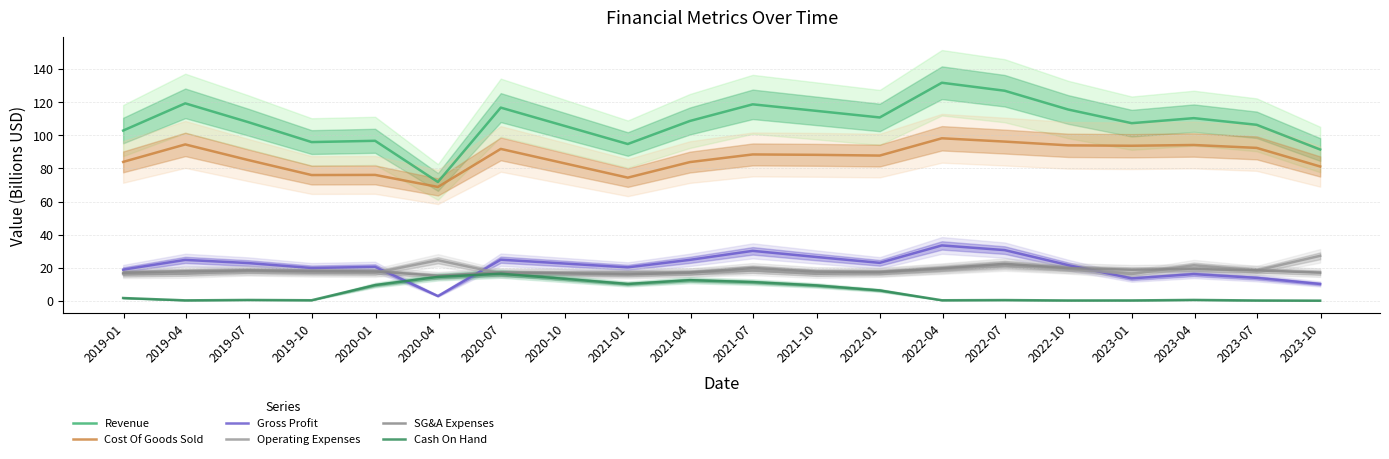

At which category does Revenue reach its first local valley?

2019-10